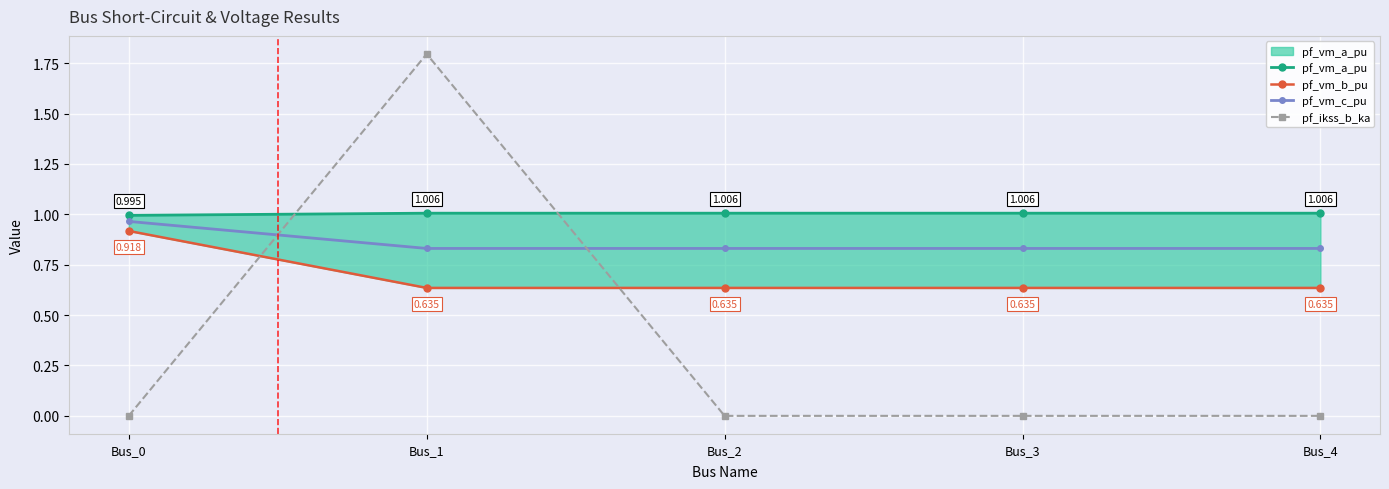

What is the sum of all pf_ikss_b_ka values?

1.8